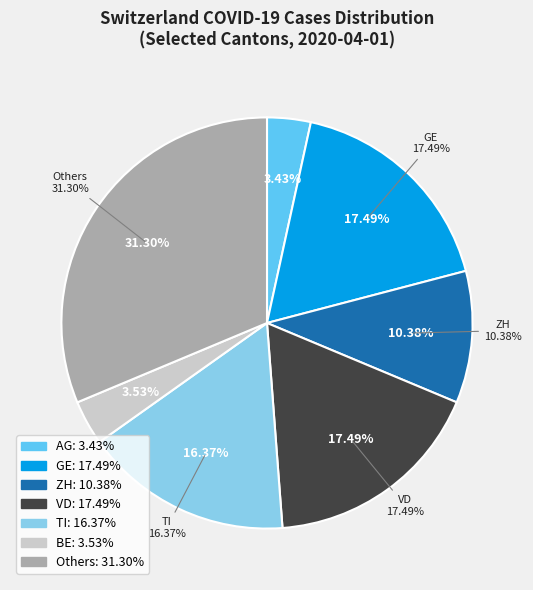

True or false: BE accounts for 1% of the total.

False